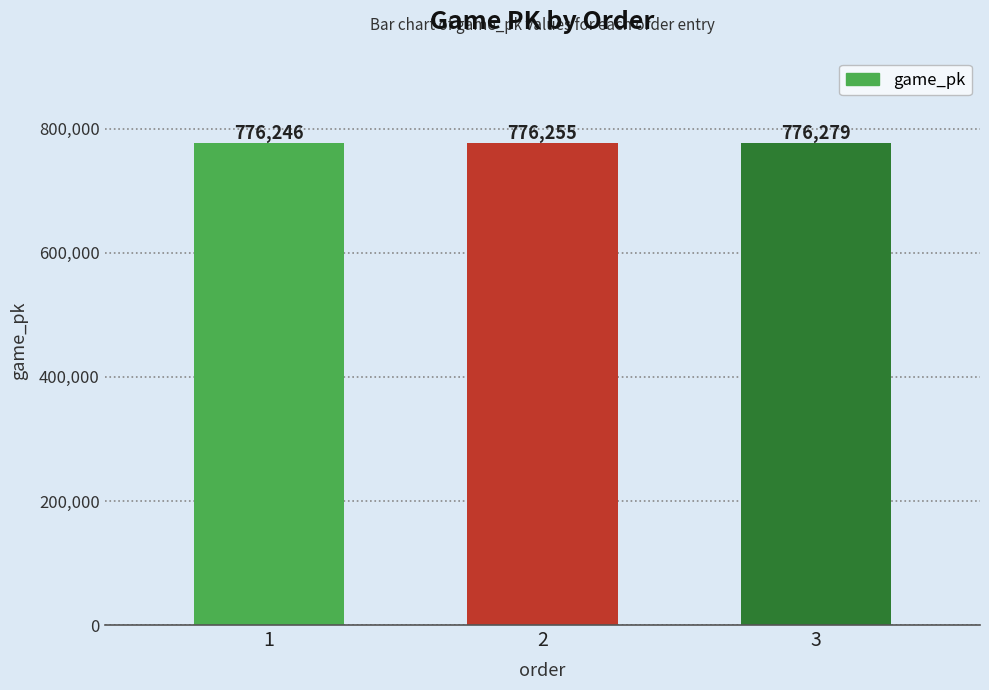

Rank the categories by value from highest to lowest.

3, 2, 1